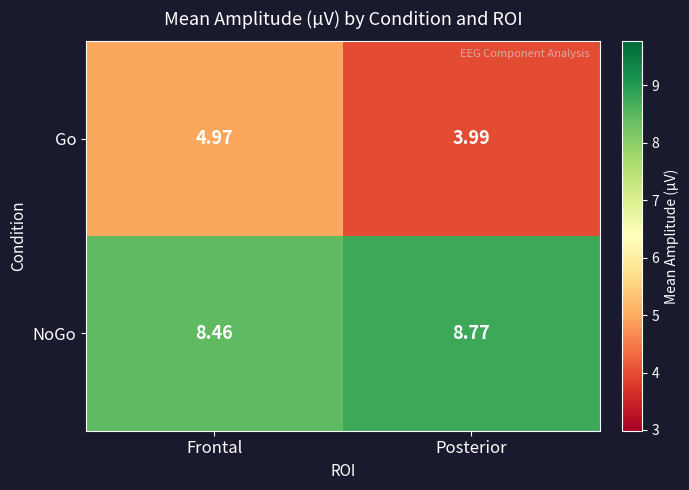

Rank the series by their average value, from highest to lowest.

NoGo, Go